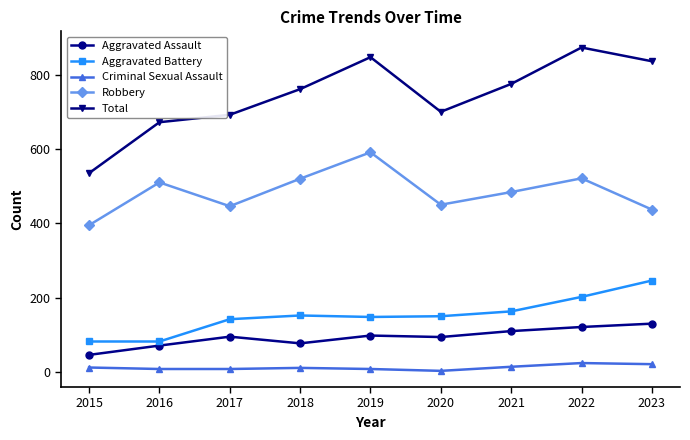

The Aggravated Battery series shows 59 at 2017. True or false?

False